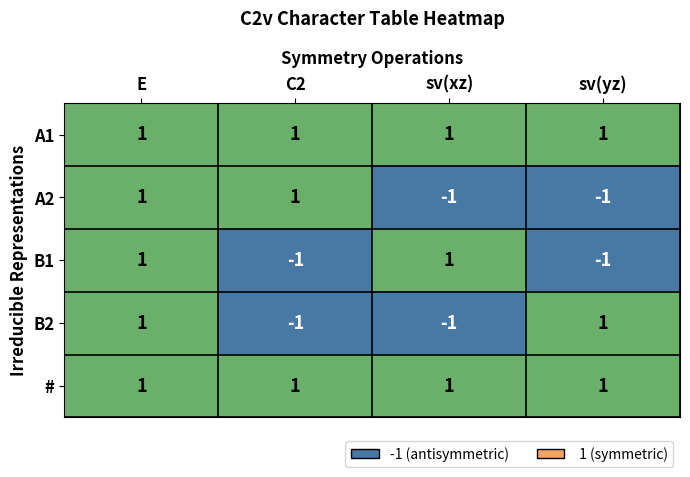

Reading left to right, list all the values displayed in this chart.

A1: E=1	C2=1	sv(xz)=1	sv(yz)=1
A2: E=1	C2=1	sv(xz)=-1	sv(yz)=-1
B1: E=1	C2=-1	sv(xz)=1	sv(yz)=-1
B2: E=1	C2=-1	sv(xz)=-1	sv(yz)=1
#: E=1	C2=1	sv(xz)=1	sv(yz)=1